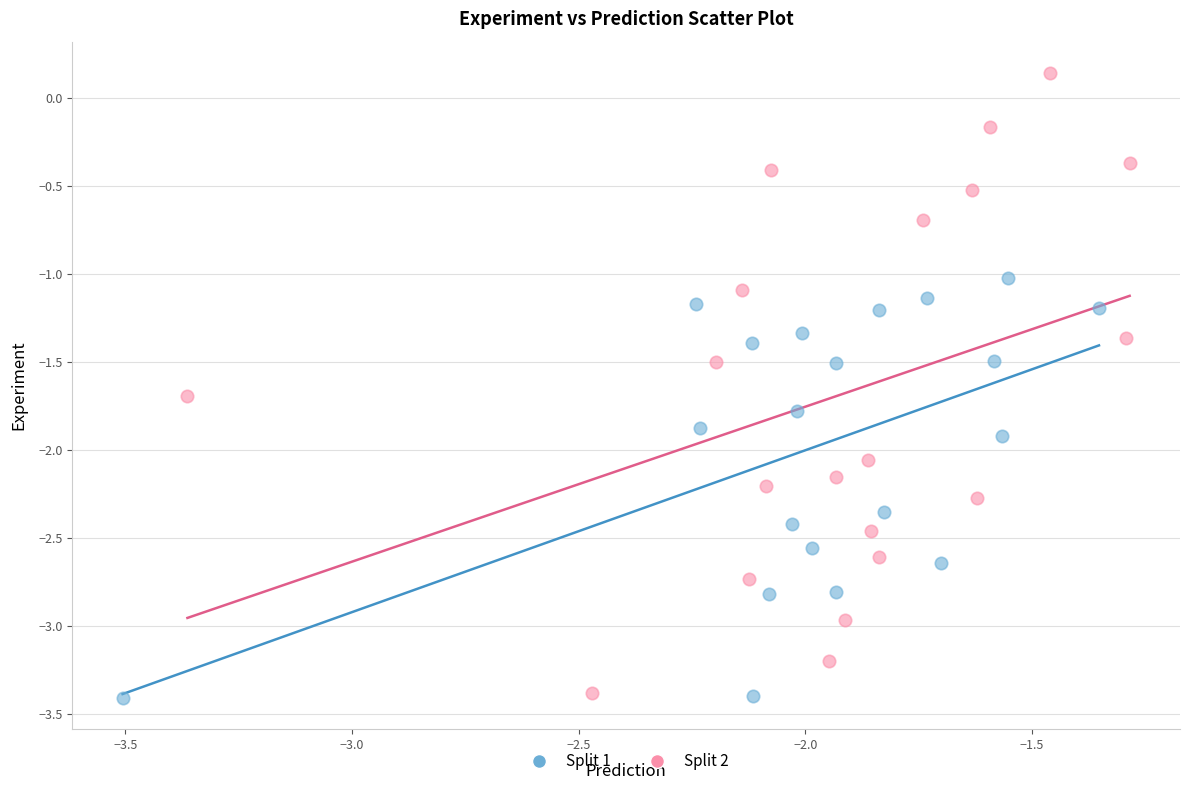

Which series contains the highest Y value?

Split 2